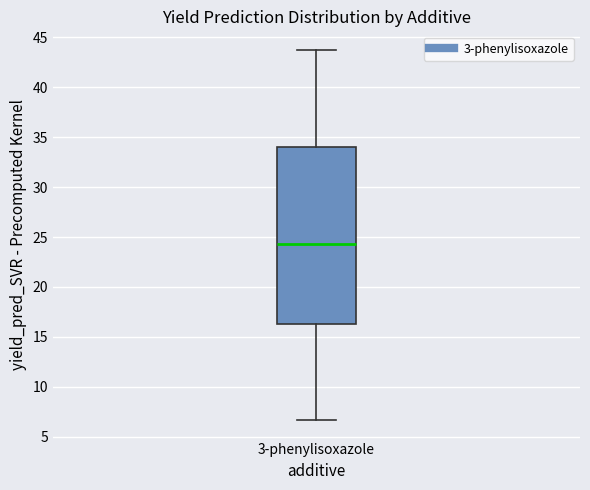

Transcribe this box plot: give where the median line is, the range the box spans, and where the two whiskers end, as read against the y-axis. The values are not printed on the chart, so give them approximately, as read against the axis.

median 24.5, box 16.5 to 34.0, whiskers 6.5 to 43.5